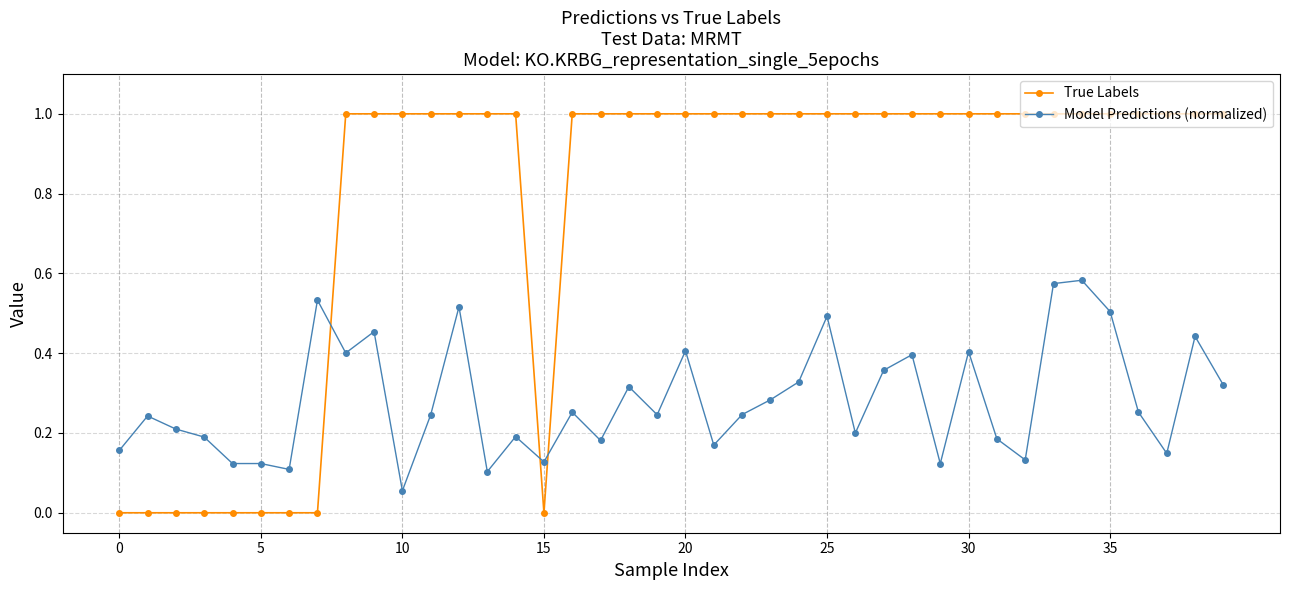

Which series has the largest total across all categories?

True Labels